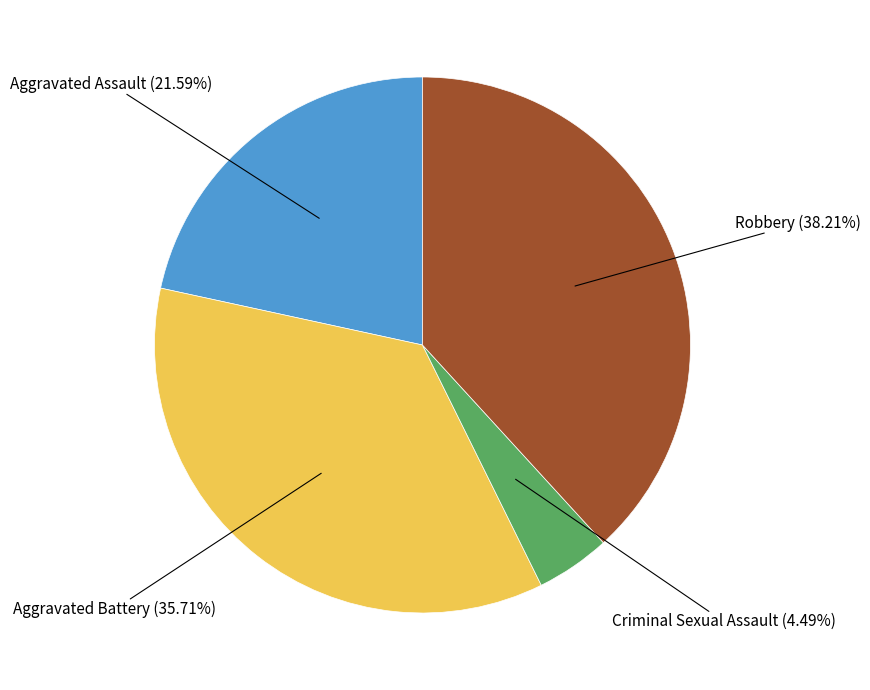

Is there any slice that represents more than half of the pie?

No